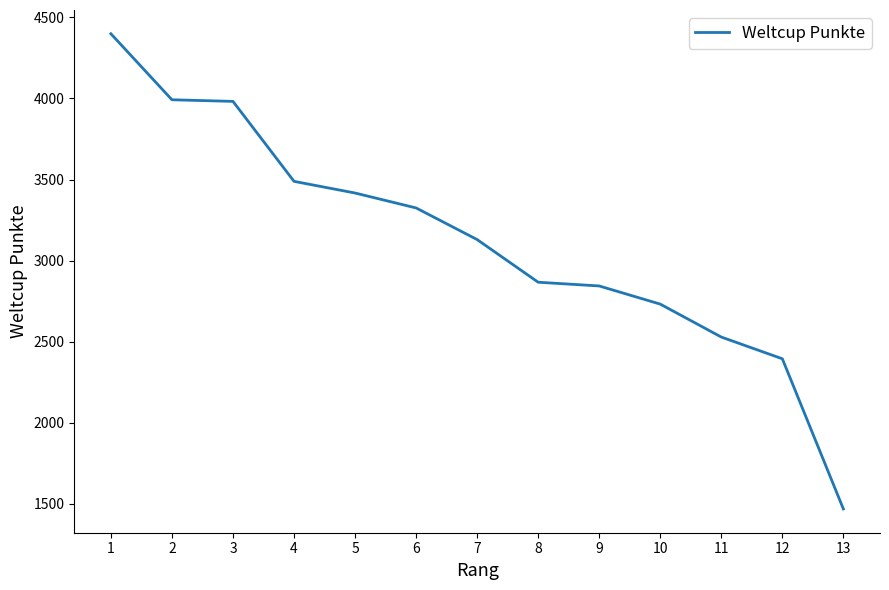

Where does the data first go above 3130?

1